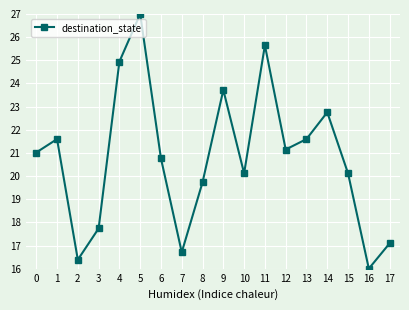

Reading right to left, transcribe all the data shown in this chart.

17.1	16.0	20.1	22.8	21.6	21.1	25.6	20.1	23.7	19.7	16.7	20.8	27.0	24.9	17.7	16.4	21.6	21.0